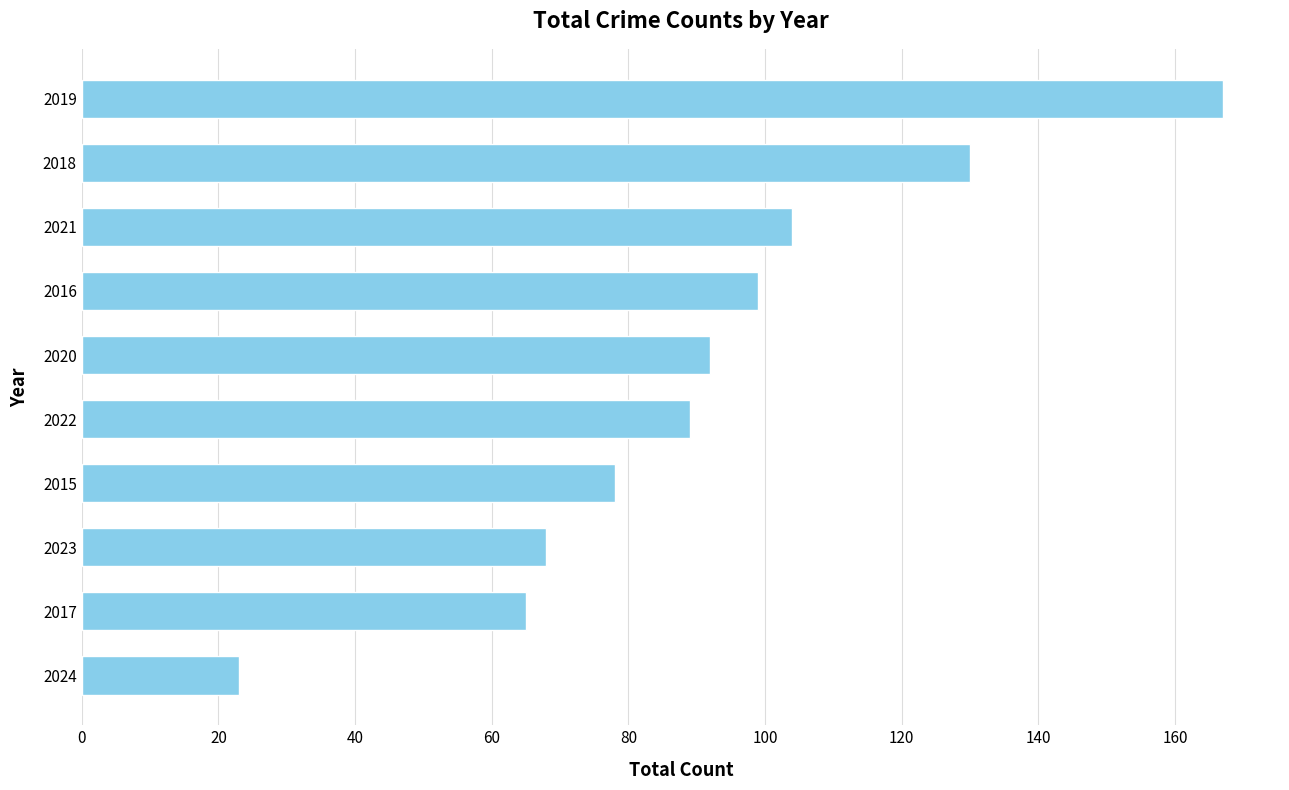

What is the average value?

92